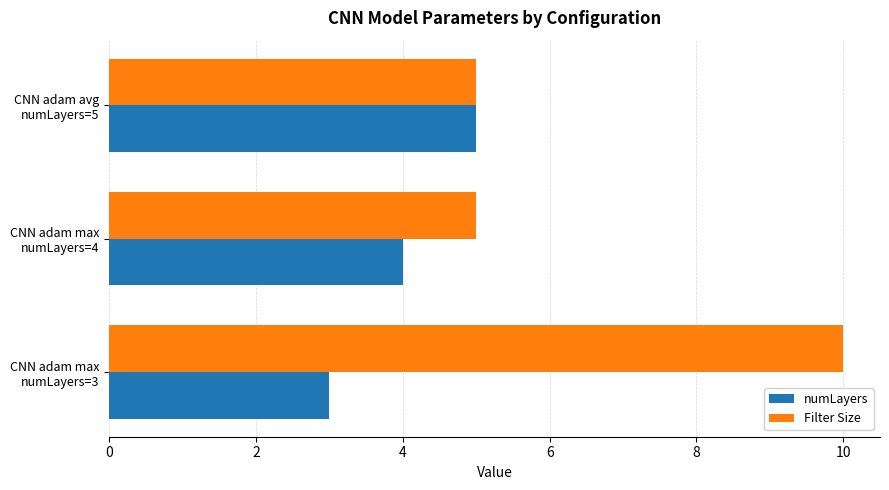

How many Filter Size values are between 5 and 10?

3